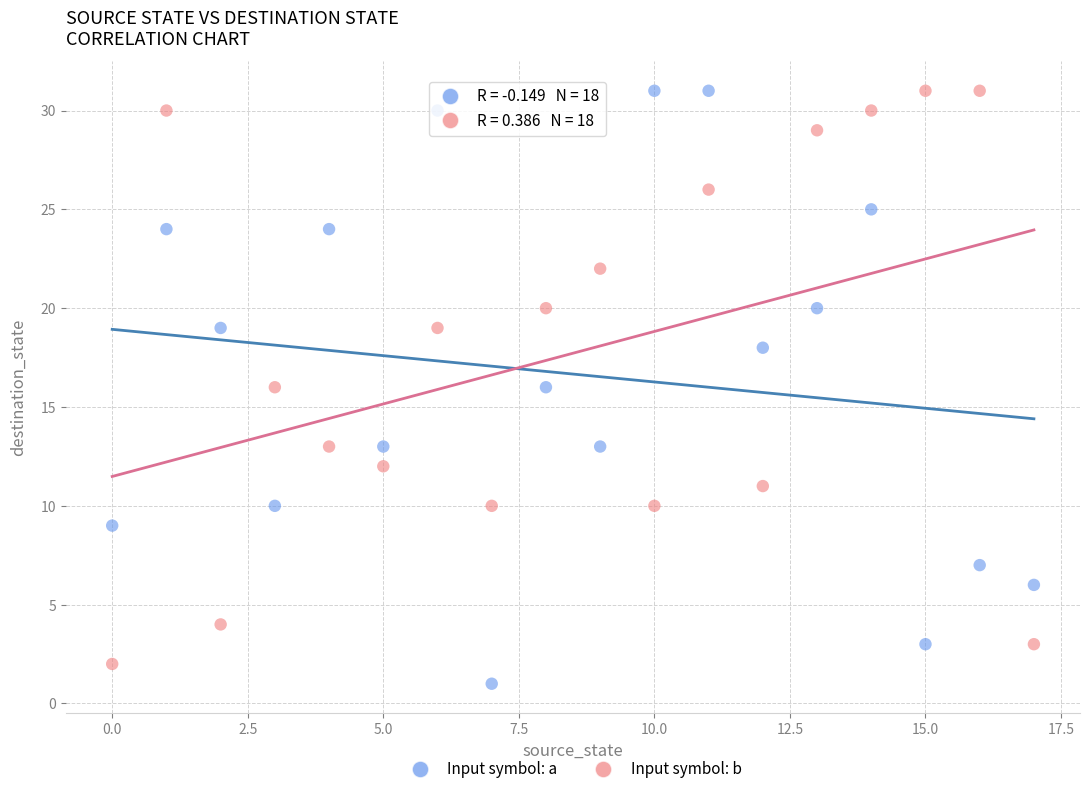

Which series contains the lowest Y value?

Input symbol: a